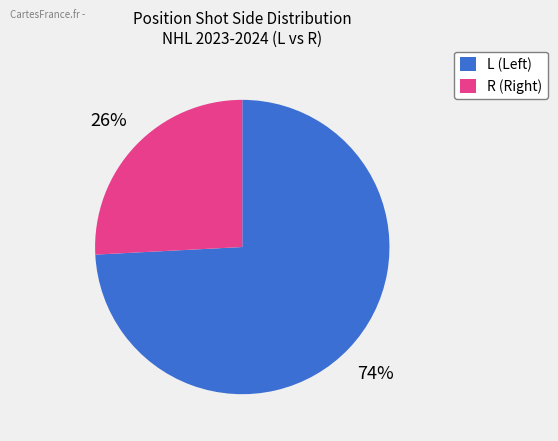

To the nearest percent, what is the average slice percentage?

50%